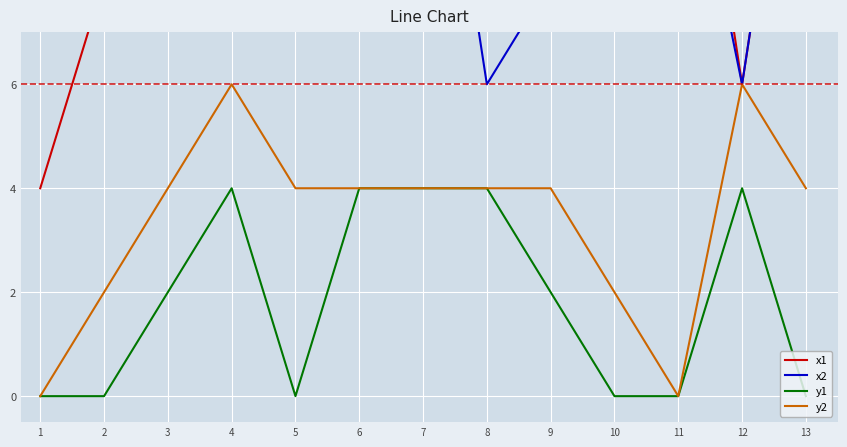

The value of x1 at 3 is 10. True or false?

True